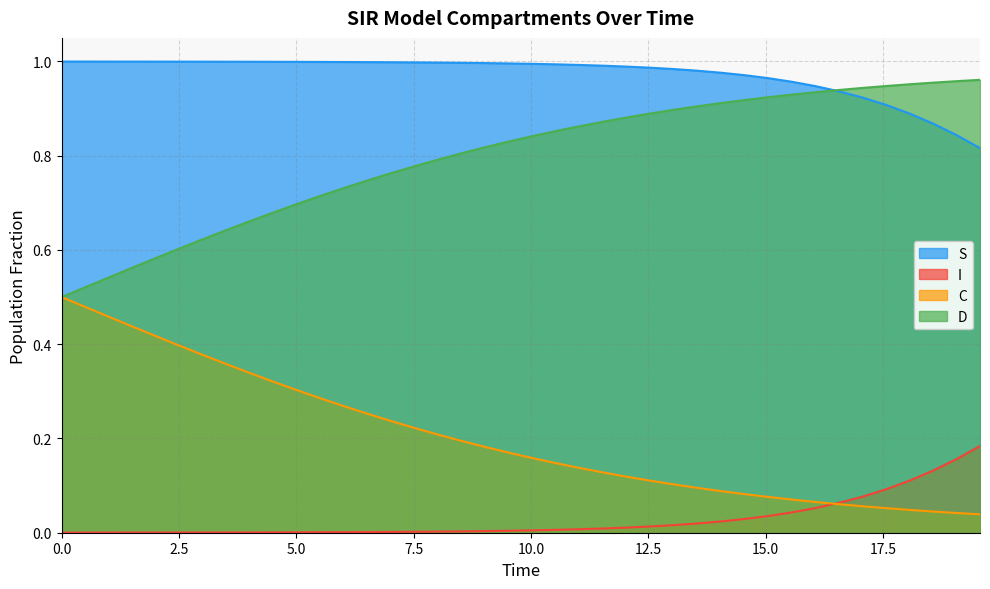

List the series in order of their overall mean, highest first.

S, D, C, I